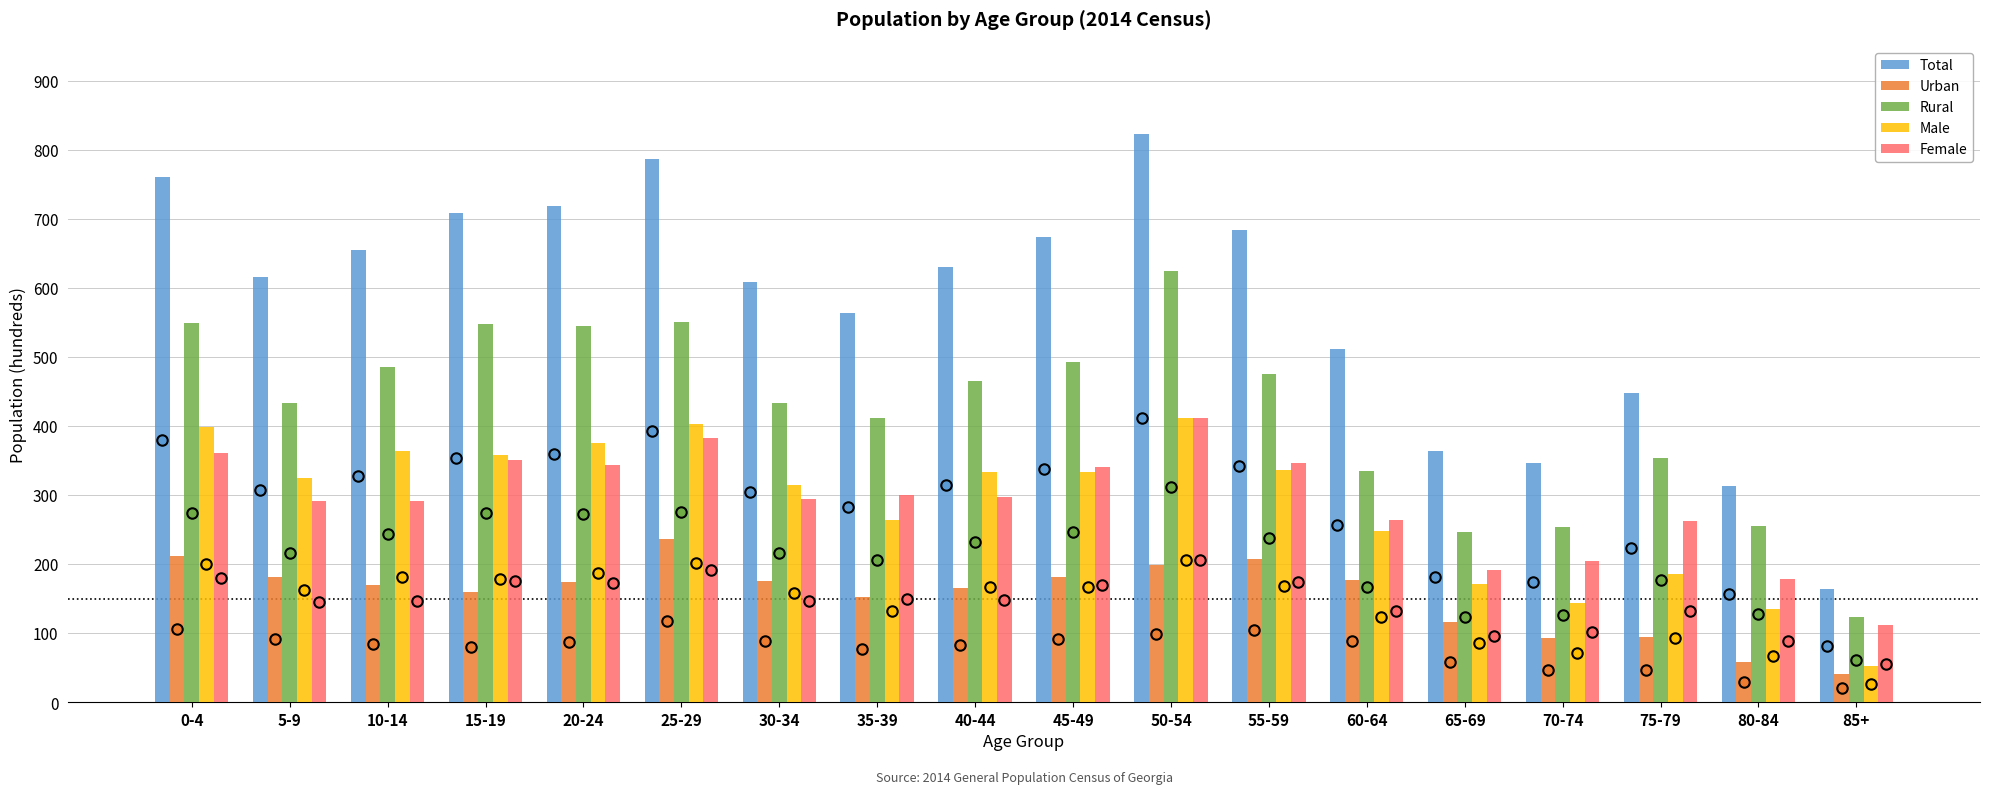

What position from the right is 75-79?

3